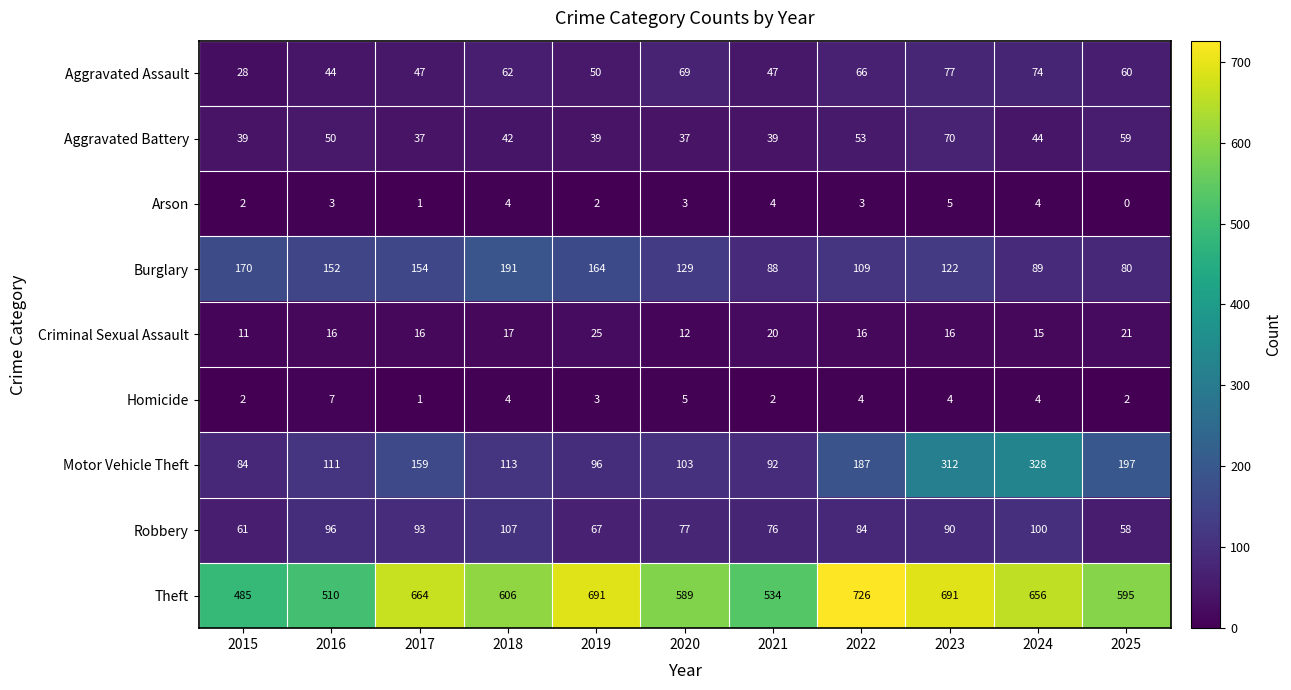

Which category has the highest value across all series?

2022